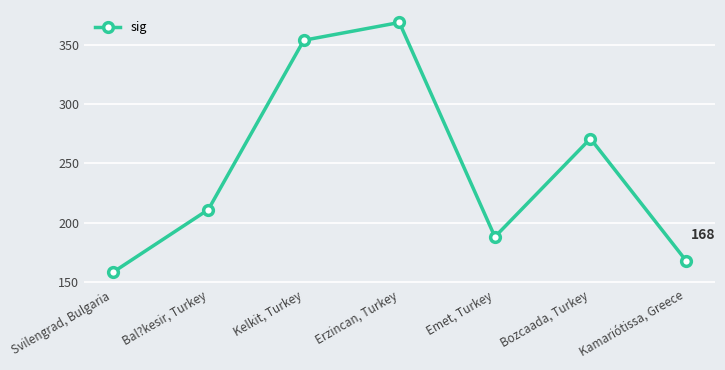

Rank the categories by value from highest to lowest.

Erzincan, Turkey, Kelkit, Turkey, Bozcaada, Turkey, Bal?kesir, Turkey, Emet, Turkey, Kamariótissa, Greece, Svilengrad, Bulgaria